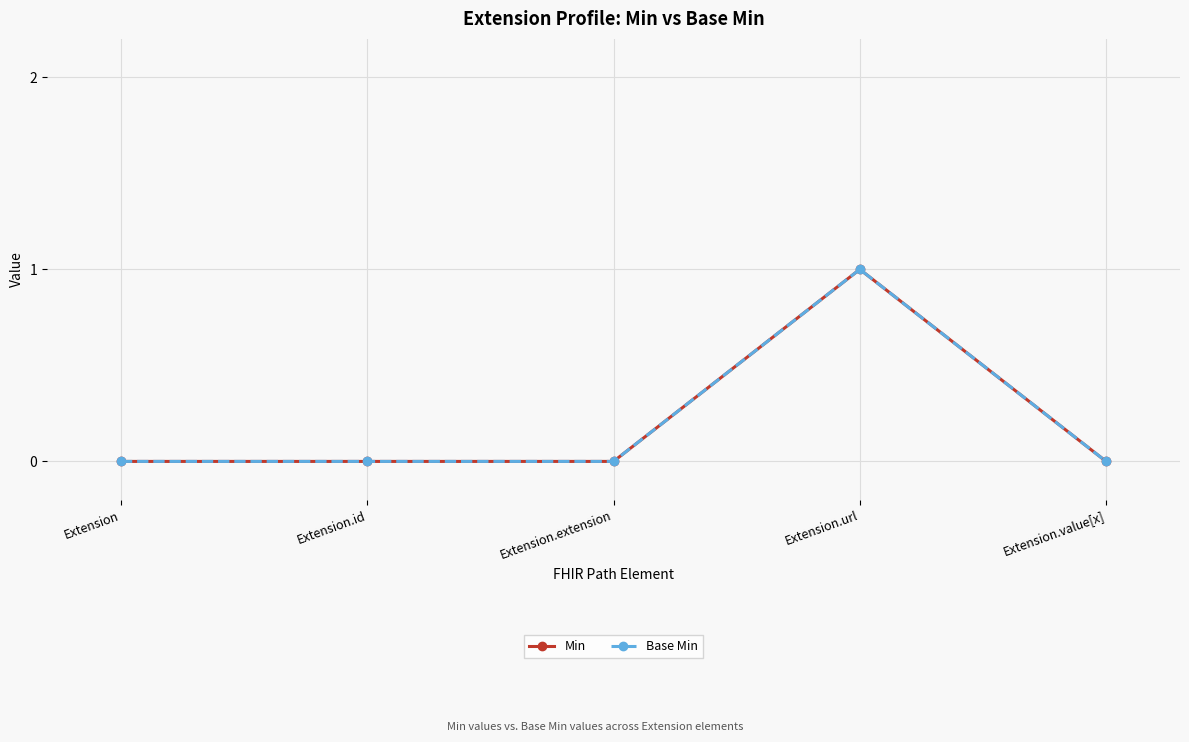

What is the label of the 5th point from the left?

Extension.value[x]